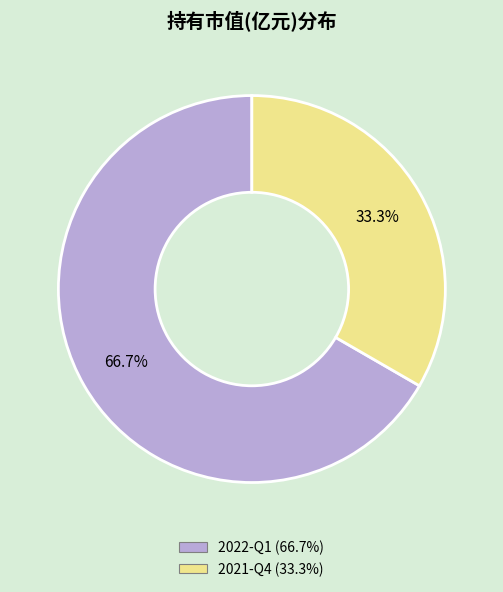

Which has a higher value, 2021-Q4 or 2022-Q1?

2022-Q1